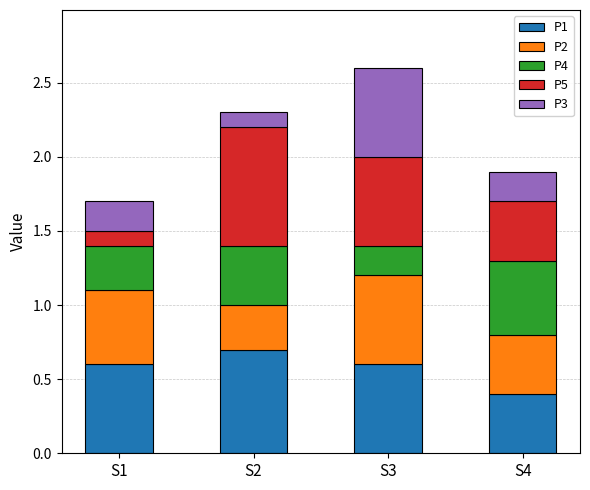

What are all the series names shown in the legend?

P1, P2, P4, P5, P3